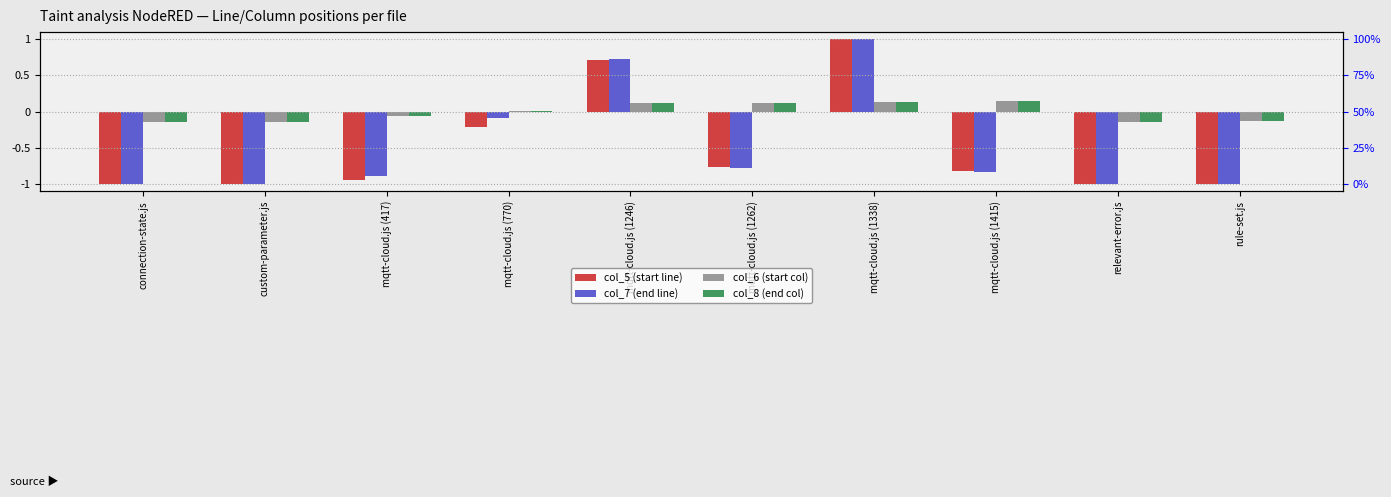

What are all the series names shown in the legend?

col_5 (start line), col_7 (end line), col_6 (start col), col_8 (end col)